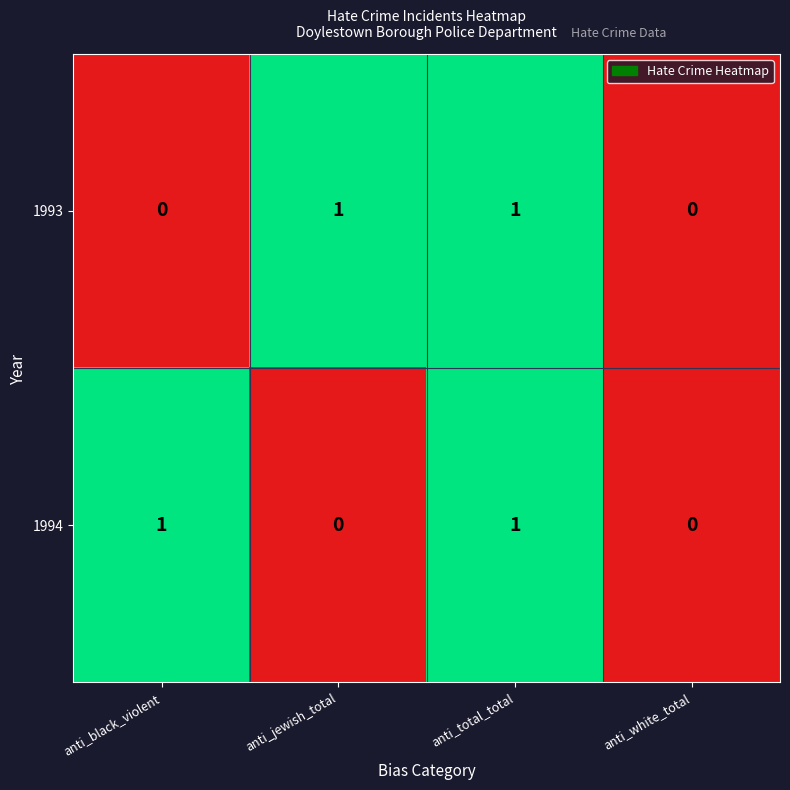

How many 1994 values are between 0 and 1?

4